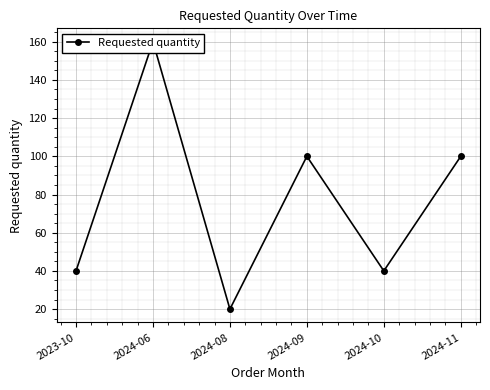

What is the average value?

77